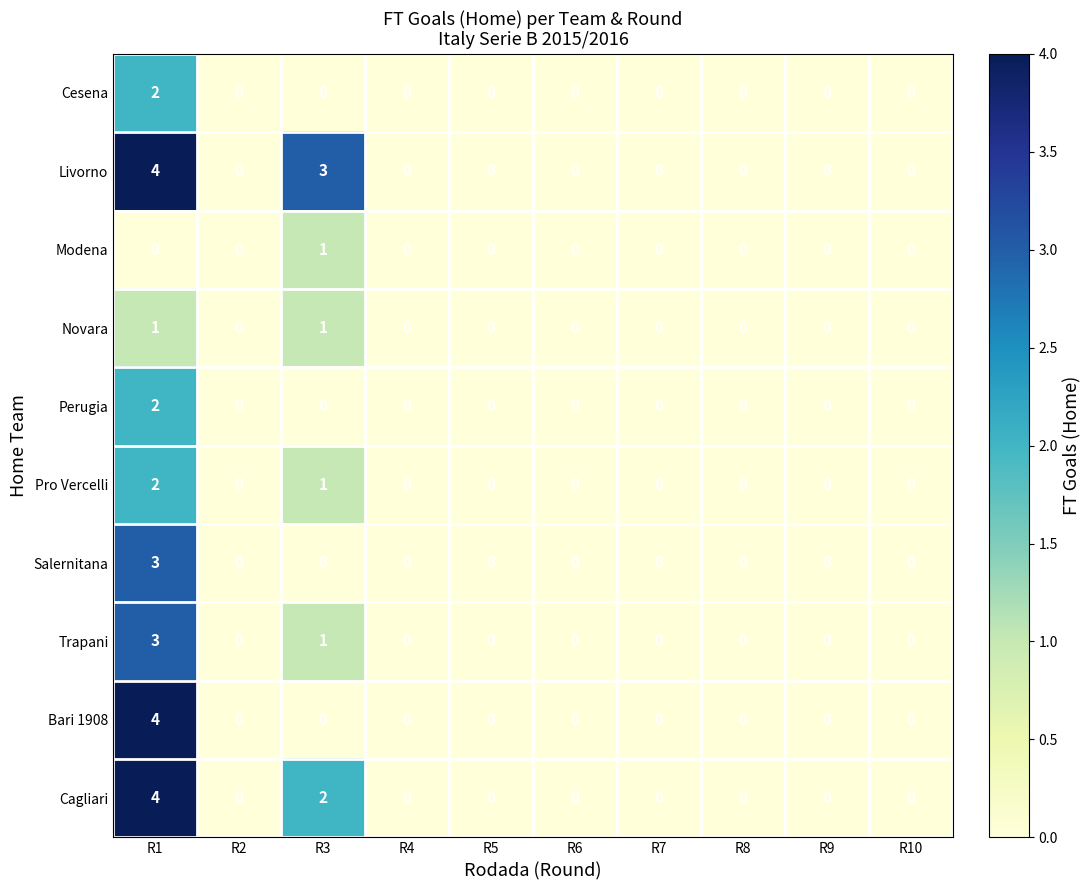

At which category is the sum across all series the highest?

R1